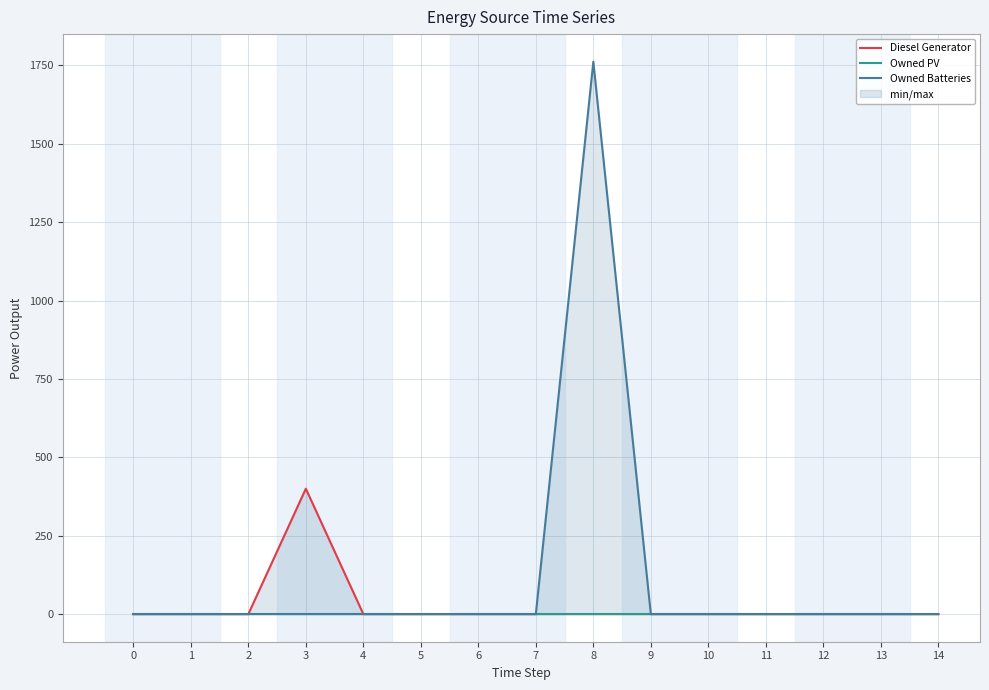

List the series in order of their peak value, highest first.

Owned Batteries, Diesel Generator, Owned PV